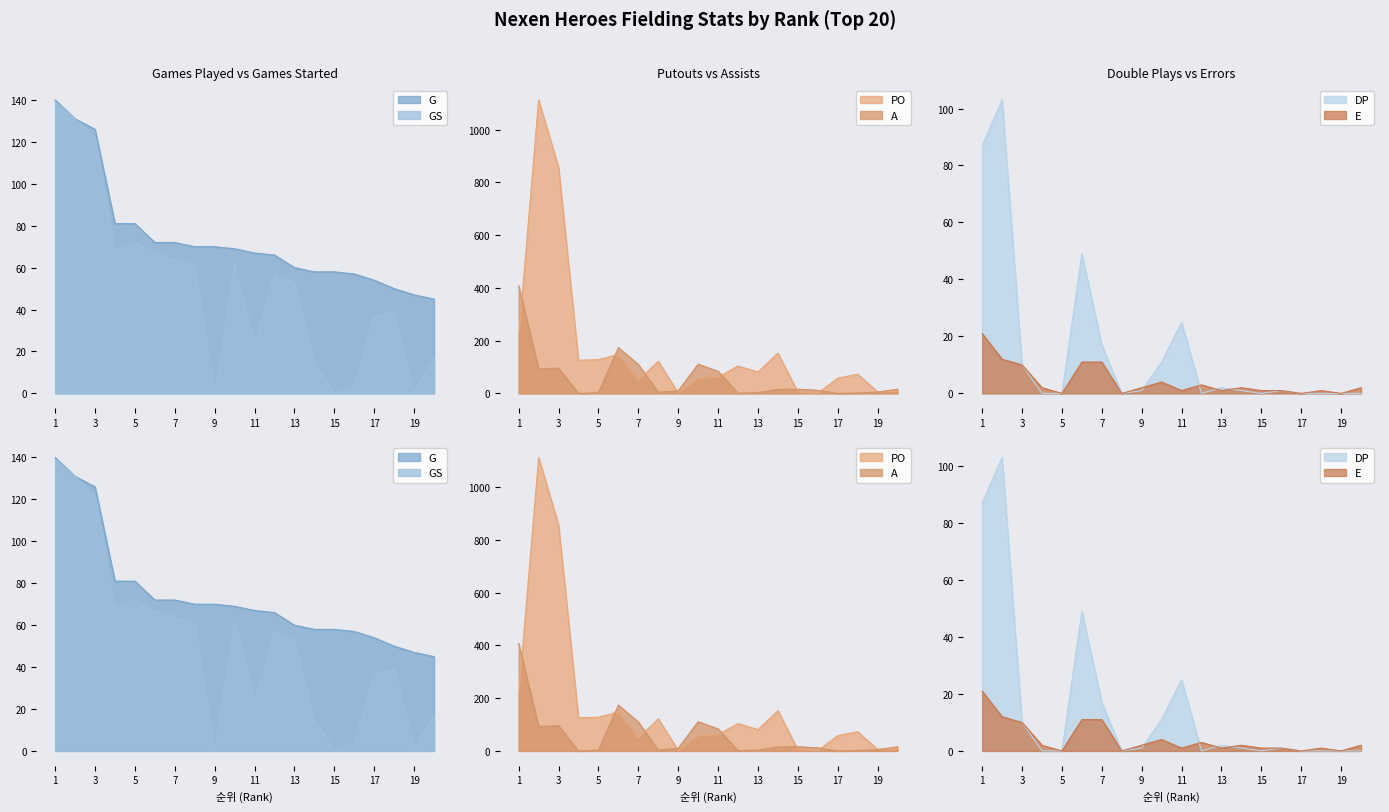

What is the sum of the PO values at 19 and 13?

87